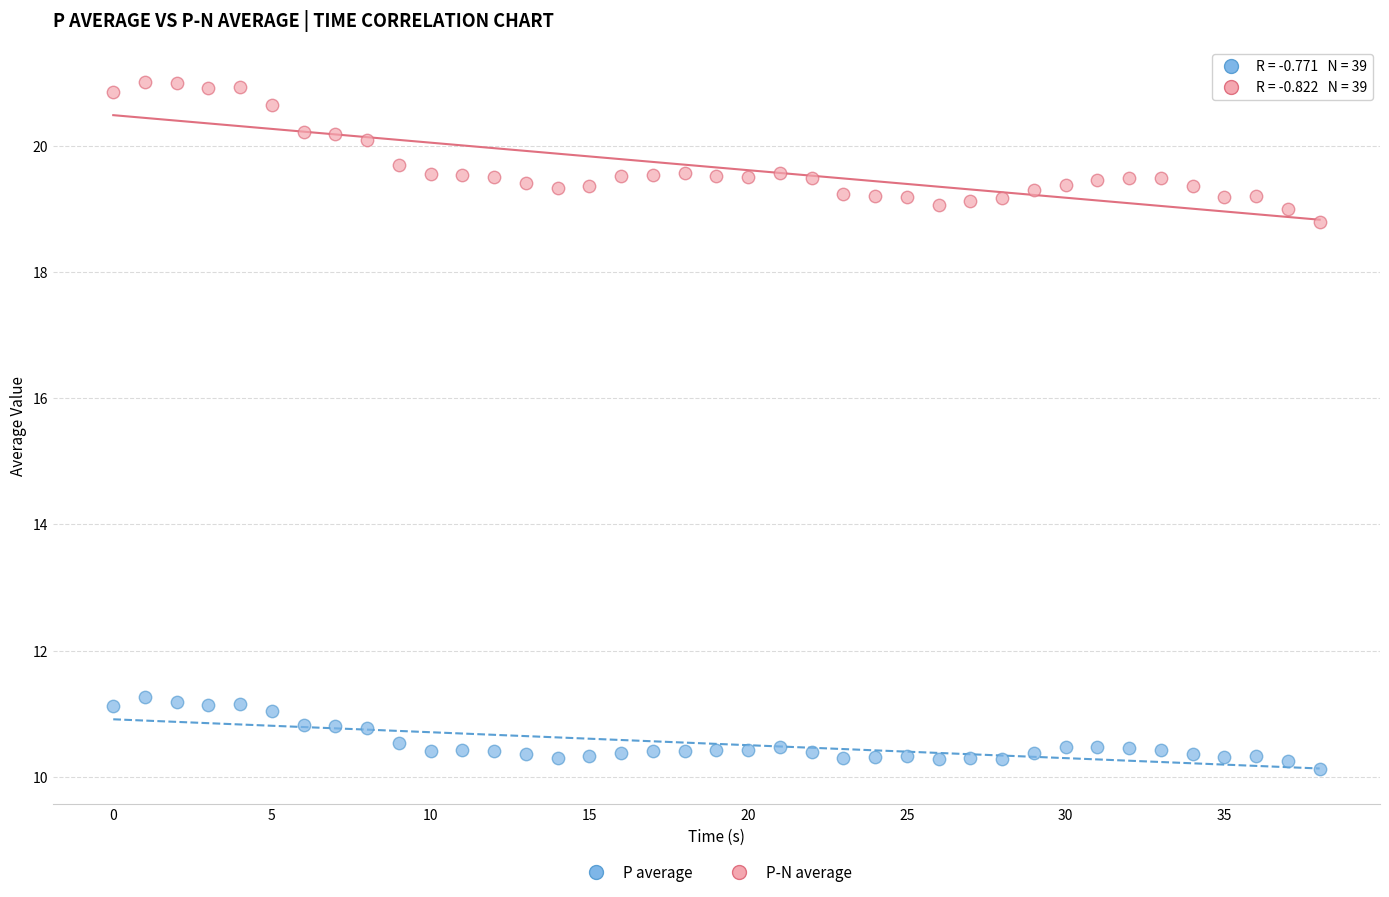

Which series contains the highest Y value?

P-N average